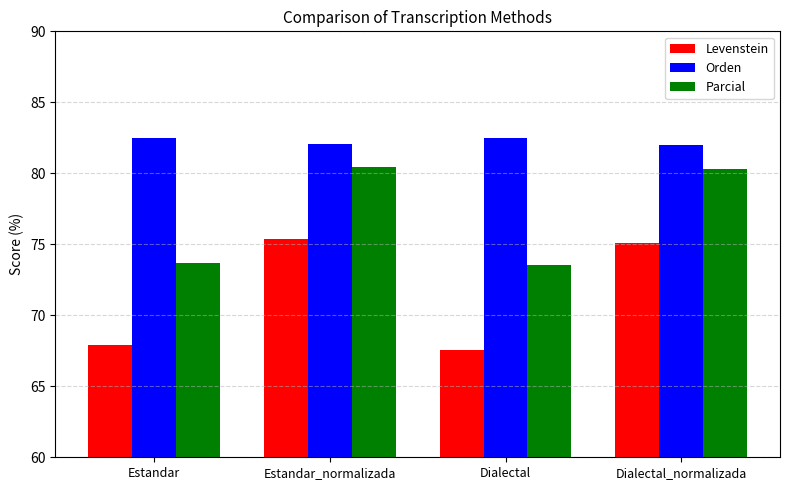

At which category does the chart reach its minimum across all series?

Dialectal